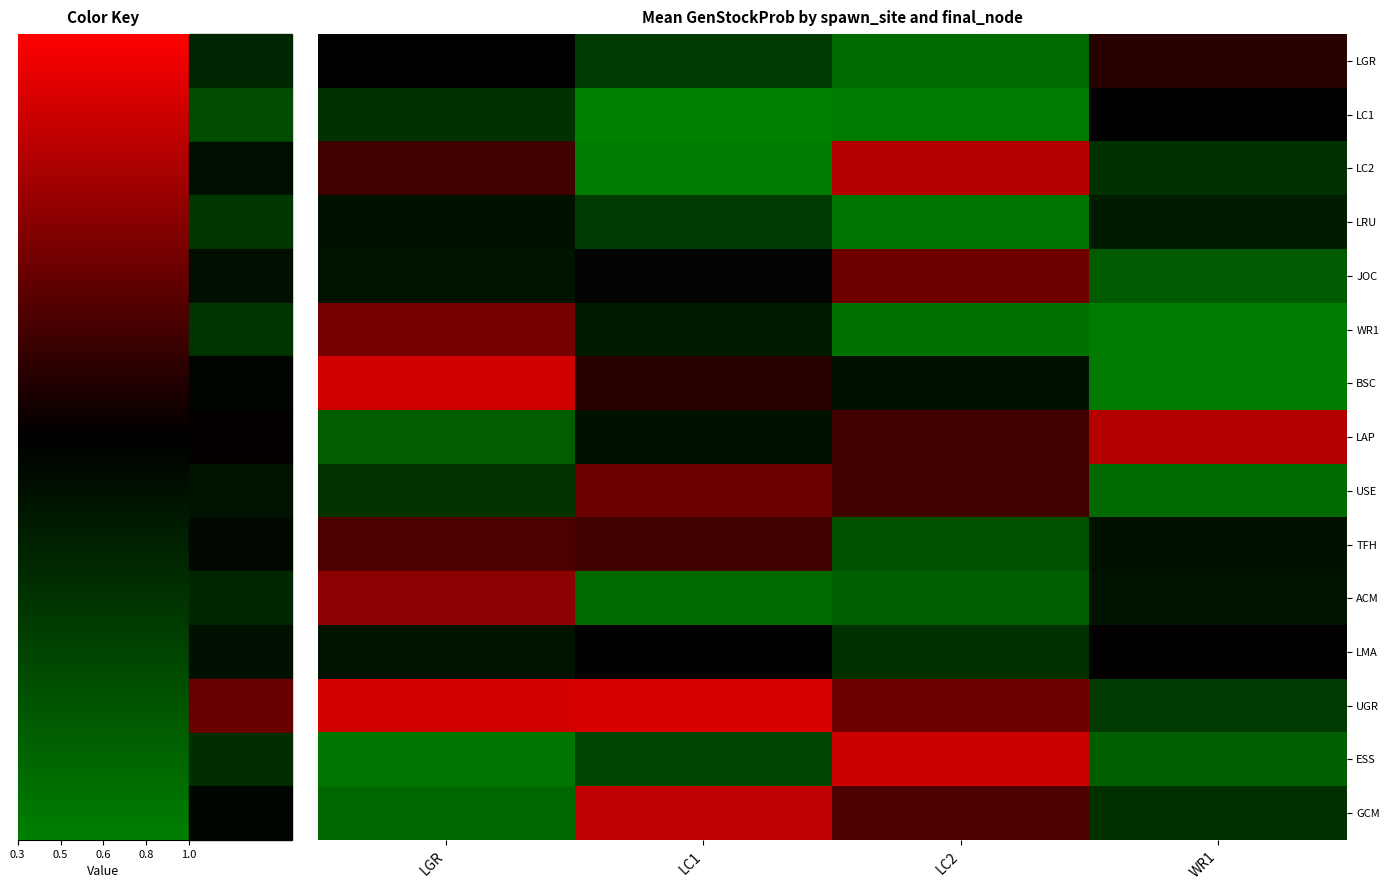

Which series has the largest range (max minus min)?

BSC